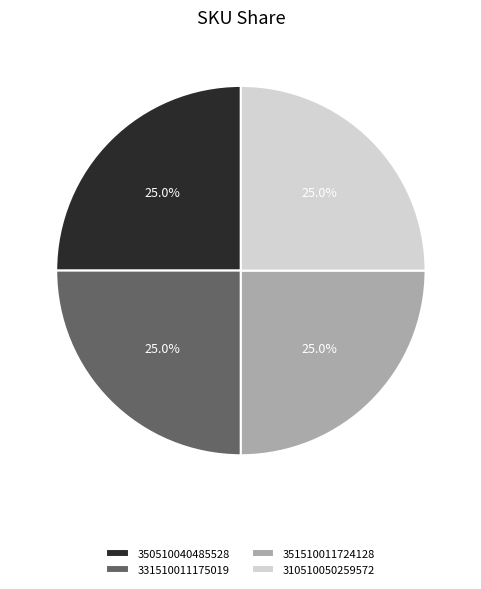

How many segments does this pie chart have?

4